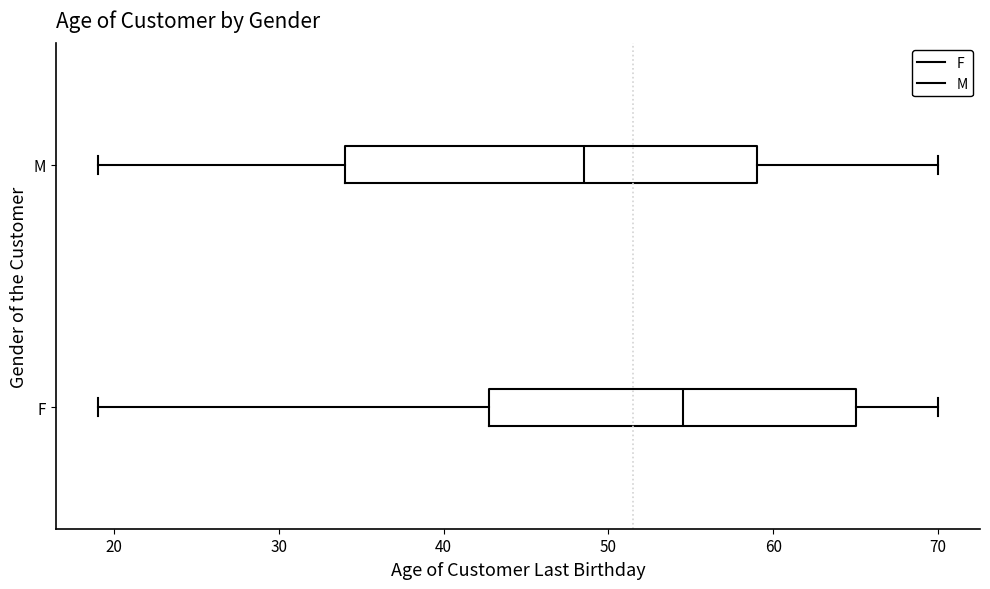

Where is the right edge of the box for M on the x-axis? The values are not printed on the chart, so give them approximately, as read against the axis.

59